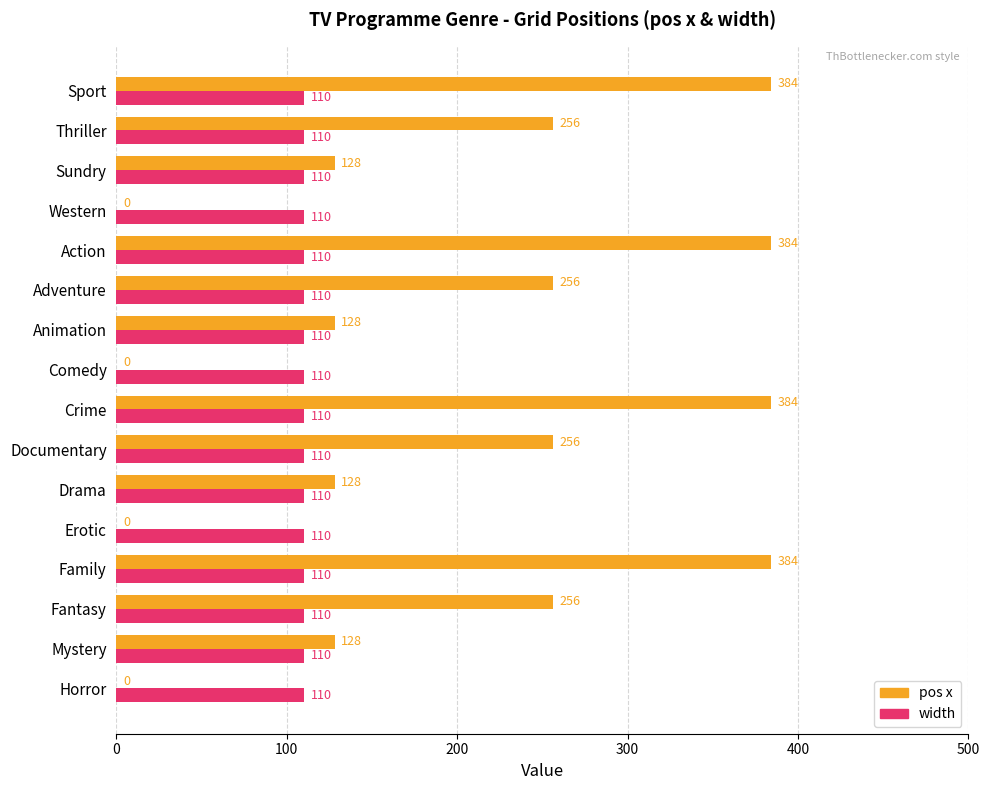

What is the maximum value shown in the chart?

384